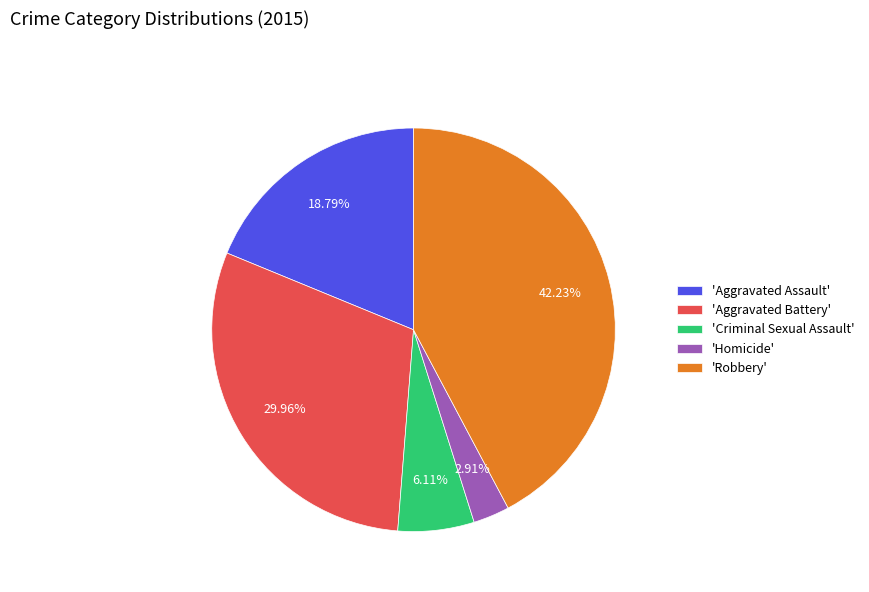

Count the number of slices in the pie.

5